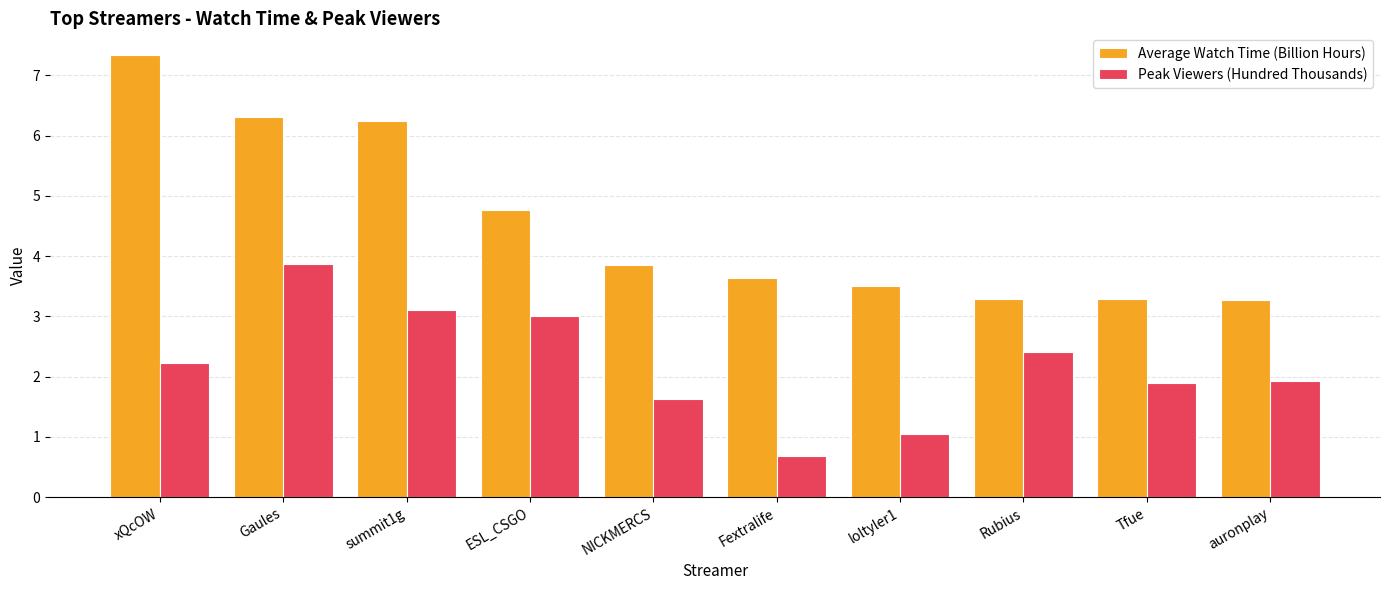

What is the label of the 8th bar from the left?

Rubius